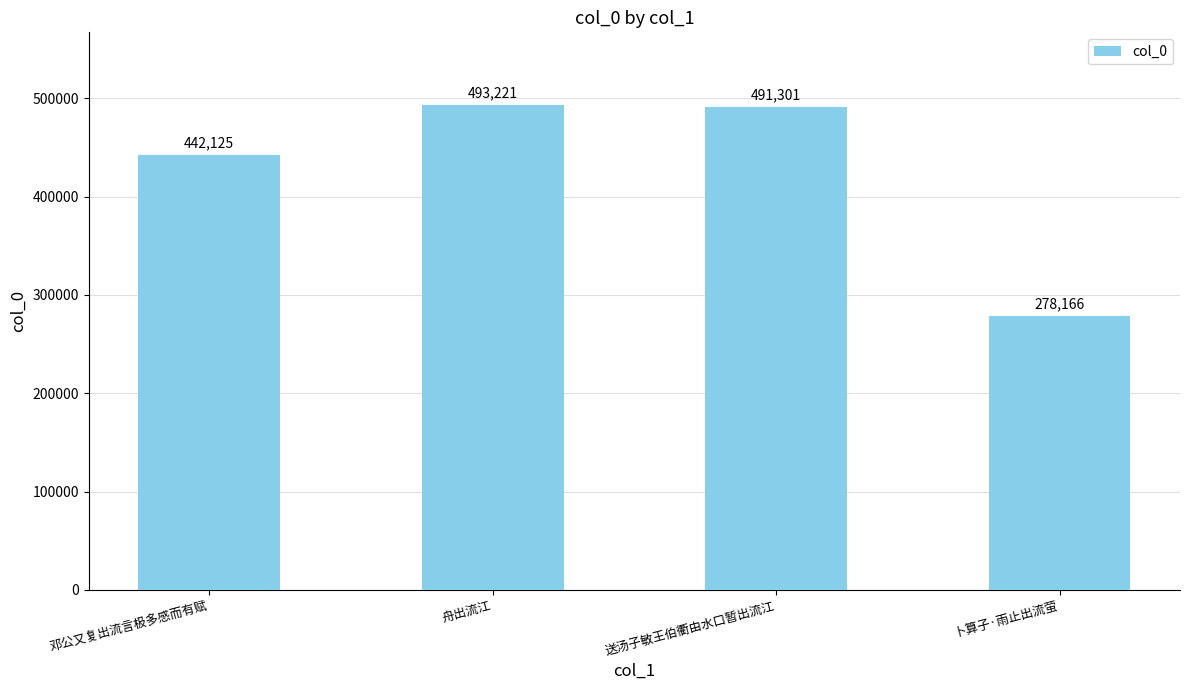

True or false: the data shows 493221 at 舟出流江.

True